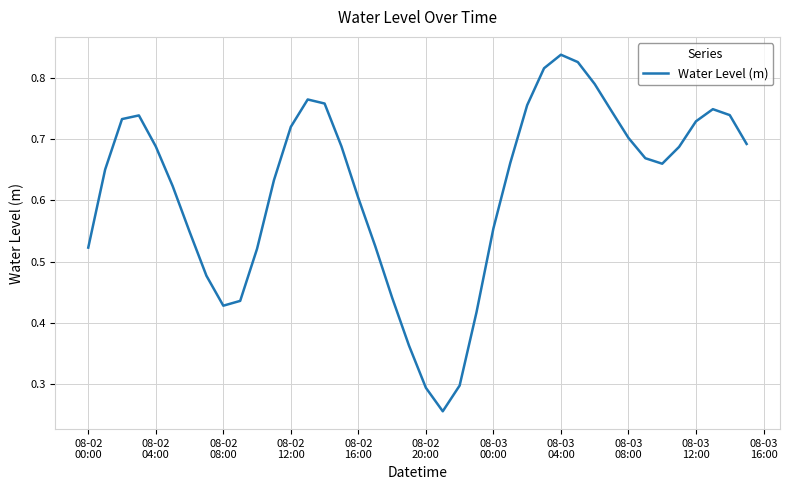

Does the chart display data point markers on the line(s)?

No